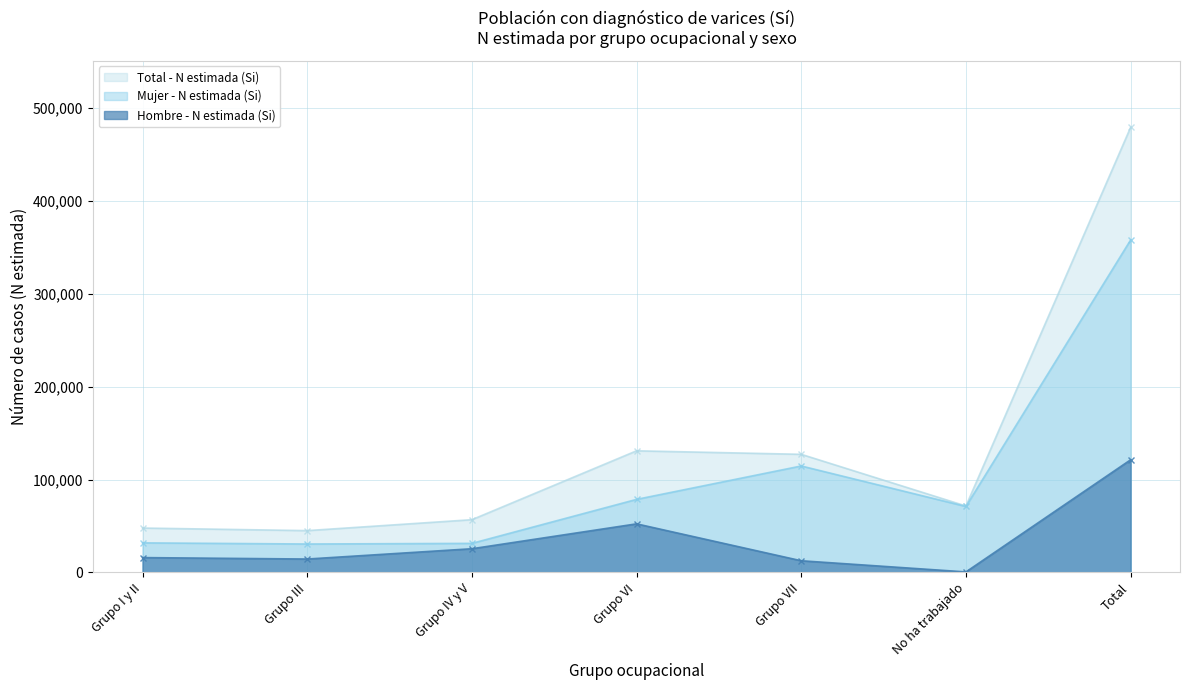

Which category has the highest value in the Hombre - N estimada (Si) series?

Total